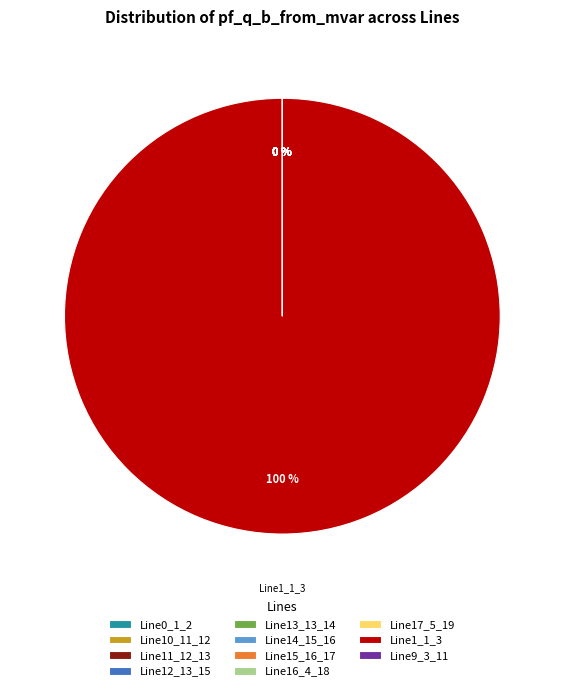

How many slices are in this pie chart?

11